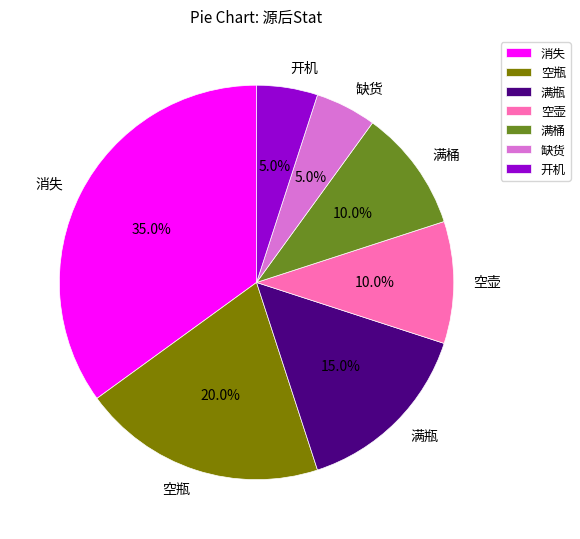

Which has a higher value, 满桶 or 满瓶?

满瓶